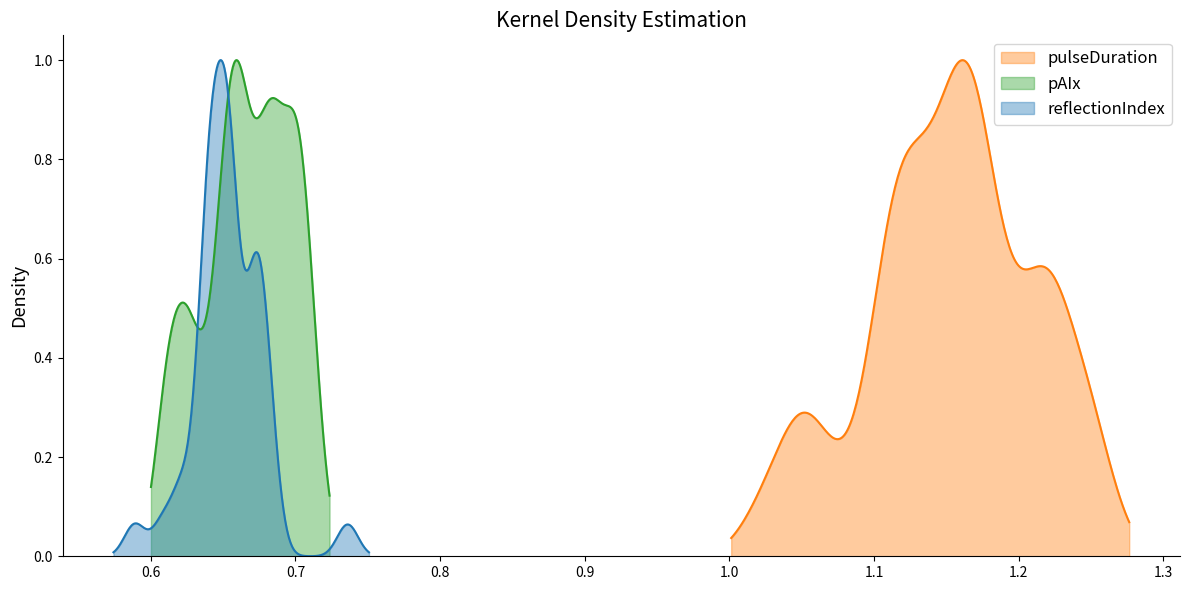

Rank the series by their maximum value, from lowest to highest.

pAIx, reflectionIndex, pulseDuration